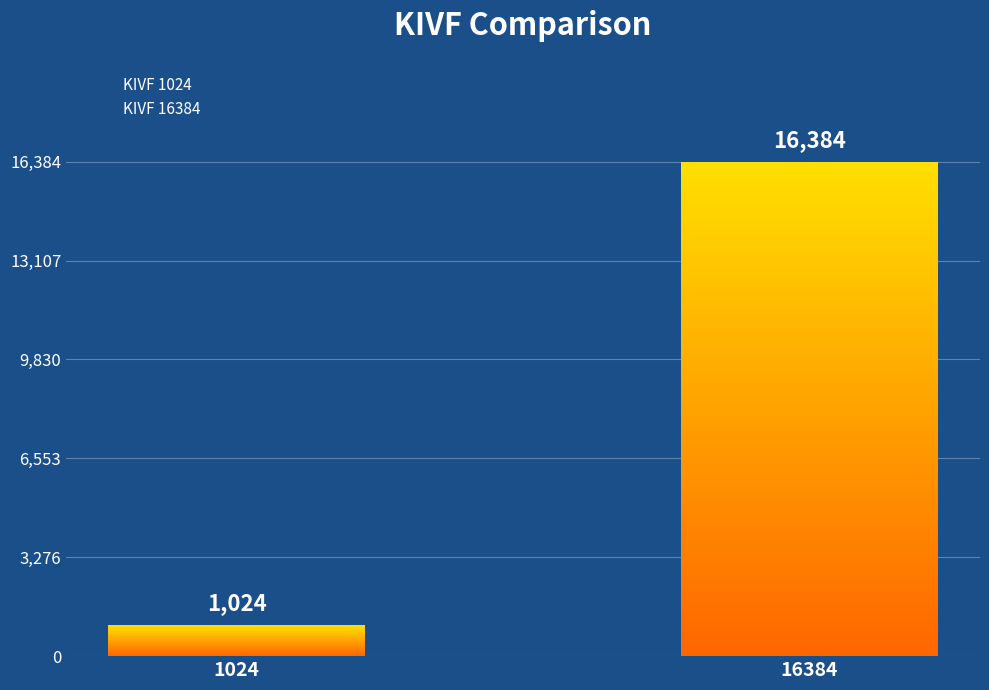

What is the value of the 1st bar from the left?

1024